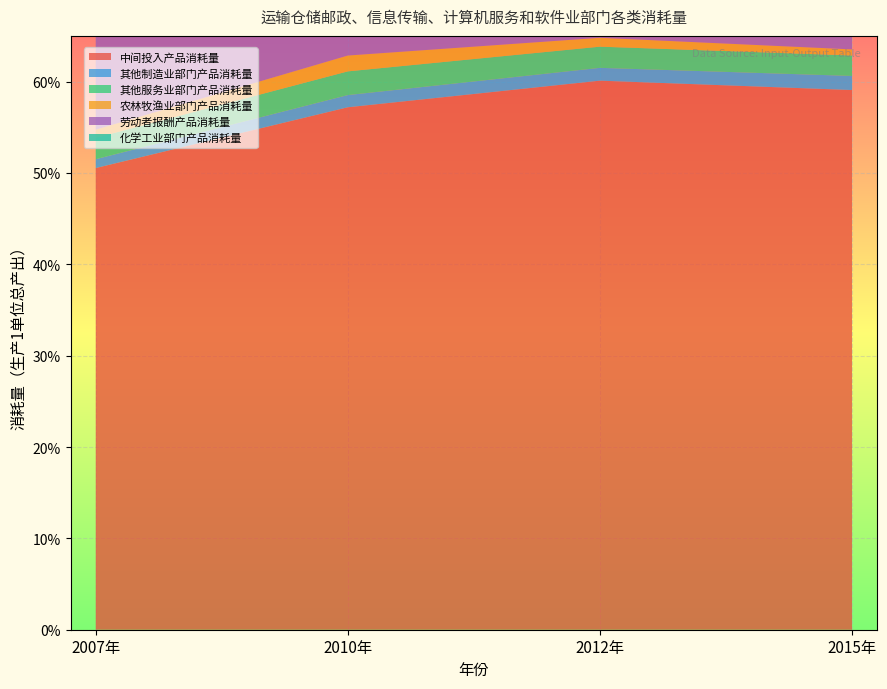

Reading right to left, transcribe all the data shown in this chart.

中间投入产品消耗量: 2015年=0.6	2012年=0.6	2010年=0.6	2007年=0.5
其他制造业部门产品消耗量: 2015年=0.0	2012年=0.0	2010年=0.0	2007年=0.0
其他服务业部门产品消耗量: 2015年=0.0	2012年=0.0	2010年=0.0	2007年=0.0
农林牧渔业部门产品消耗量: 2015年=0.0	2012年=0.0	2010年=0.0	2007年=0.0
劳动者报酬产品消耗量: 2015年=0.2	2012年=0.2	2010年=0.2	2007年=0.1
化学工业部门产品消耗量: 2015年=0.0	2012年=0.0	2010年=0.0	2007年=0.0